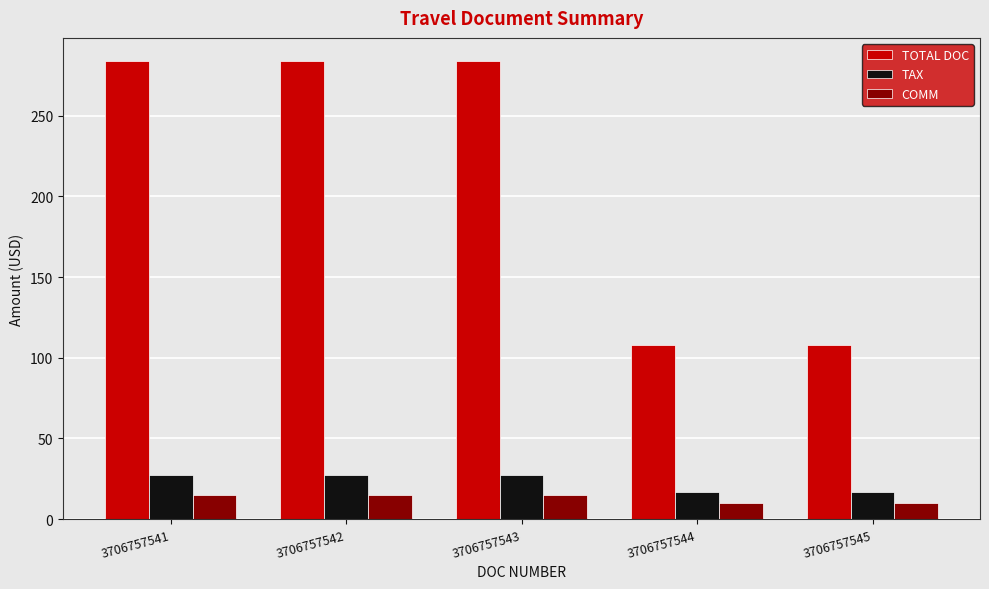

What is the minimum value shown in the chart?

10.0